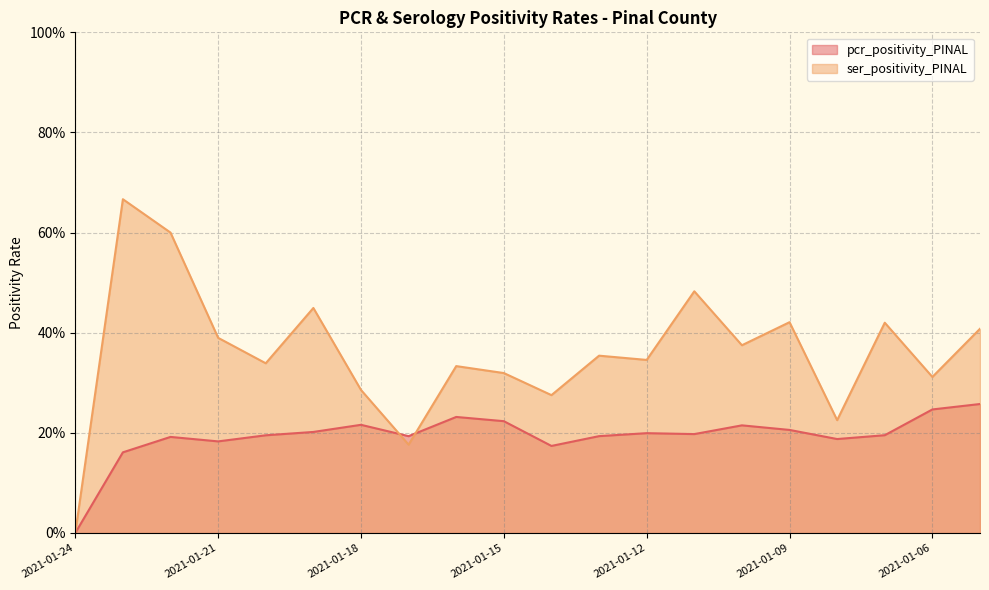

What is the difference between the maximum and minimum values in the pcr_positivity_PINAL series?

0.3